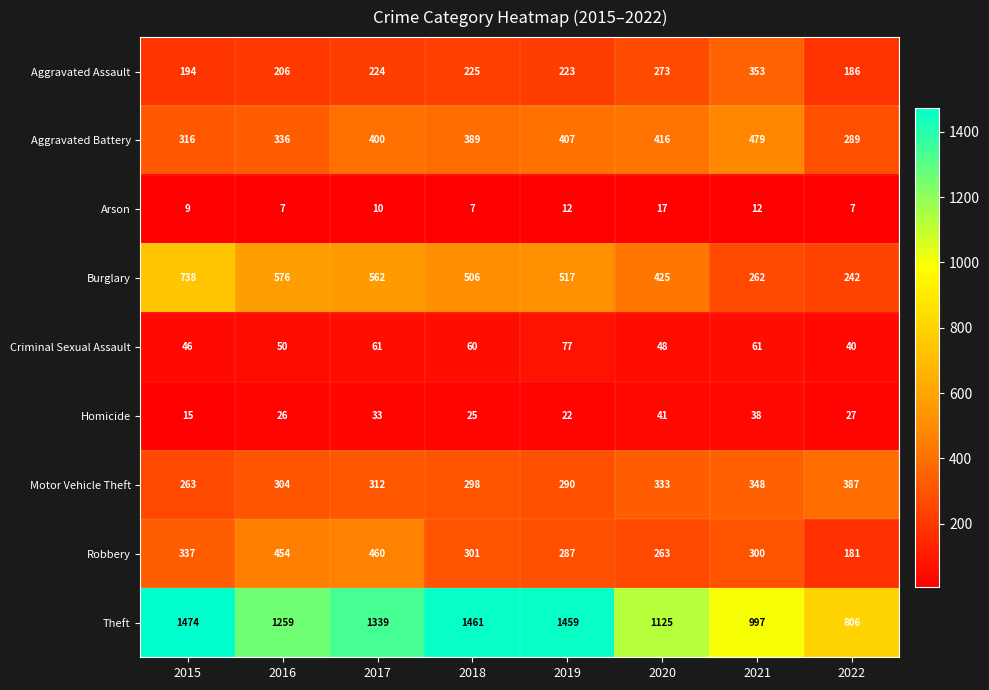

What is the total value across all series at 2015?

3392